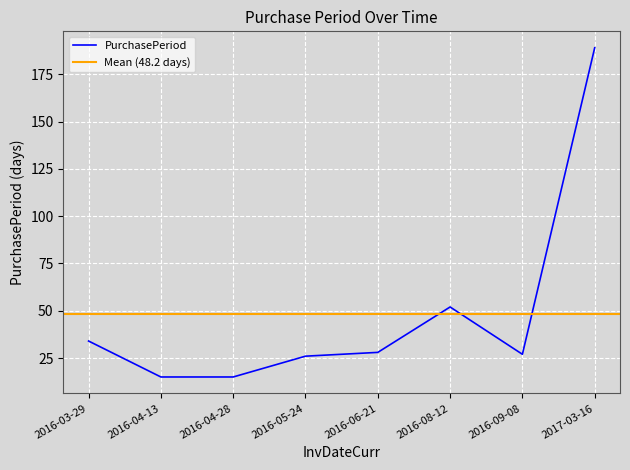

What is the sum of all values?

386